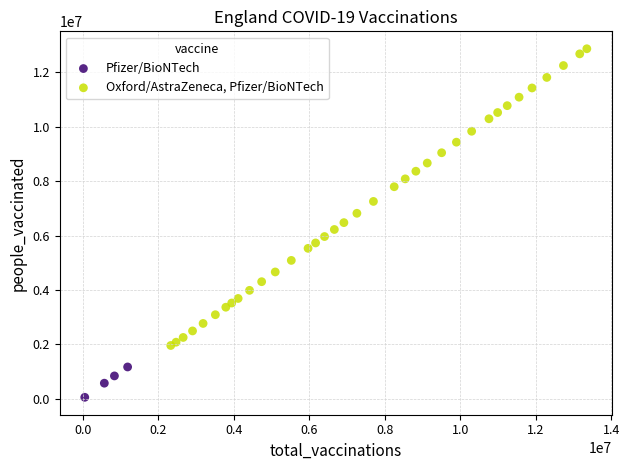

Which series contains the lowest Y value?

Pfizer/BioNTech